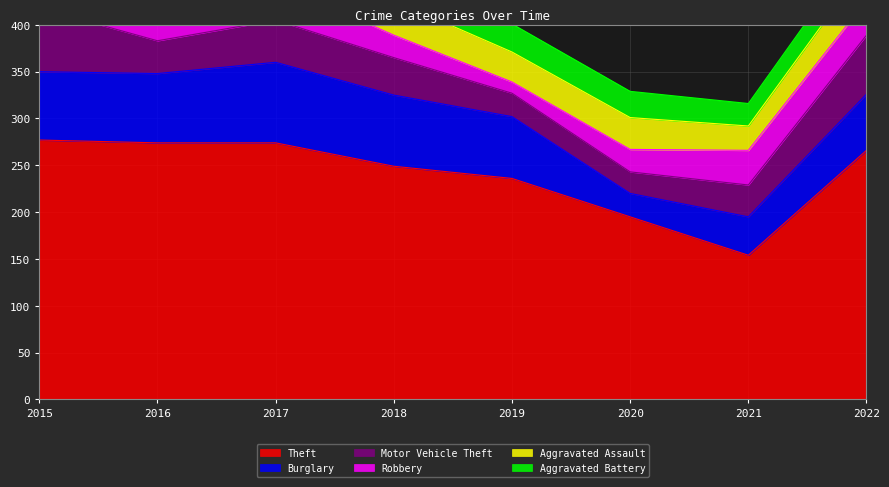

How many Aggravated Assault values are between 26 and 37?

6